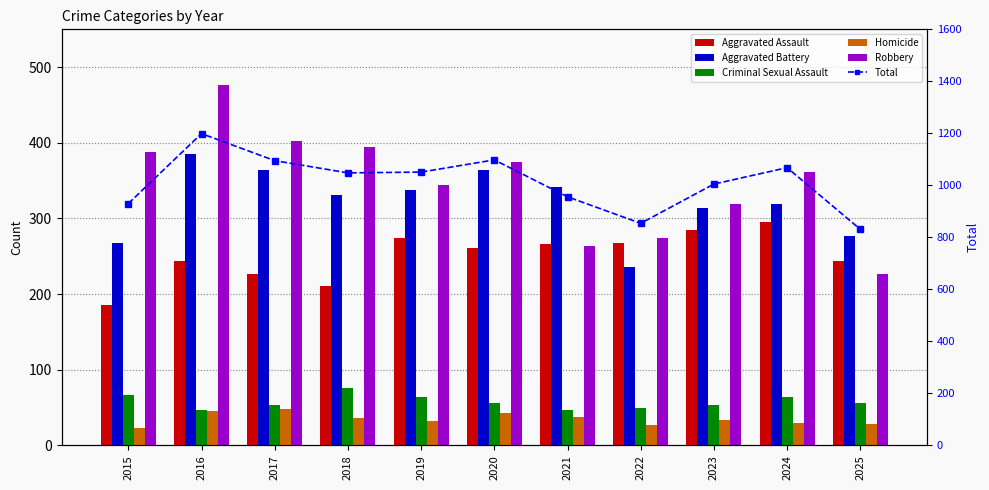

What are all the series names shown in the legend?

Aggravated Assault, Aggravated Battery, Criminal Sexual Assault, Homicide, Robbery, Total